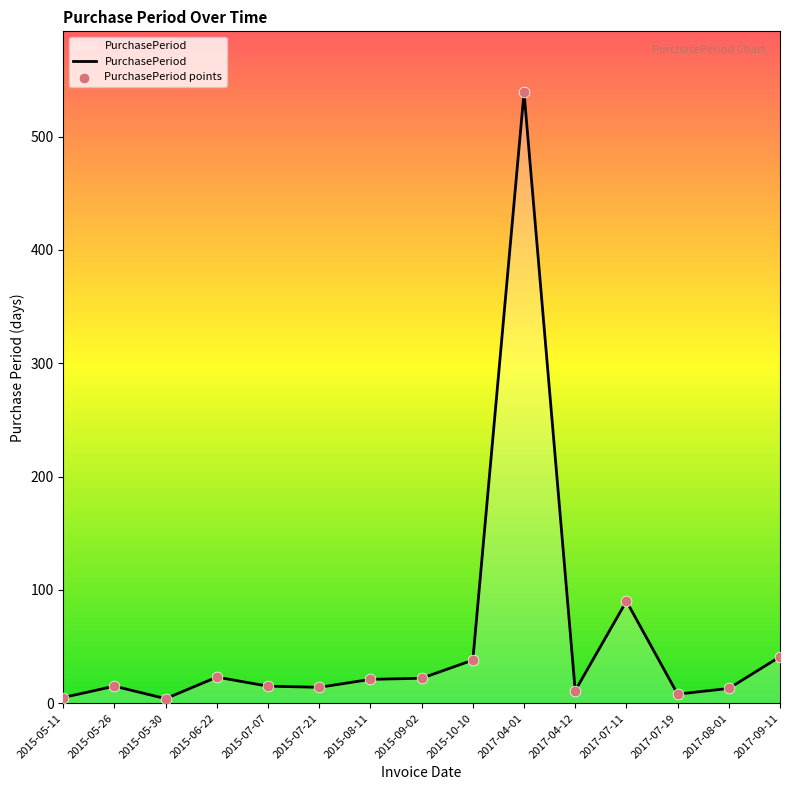

What is the change in value from 2017-04-01 to 2017-09-11?

-498